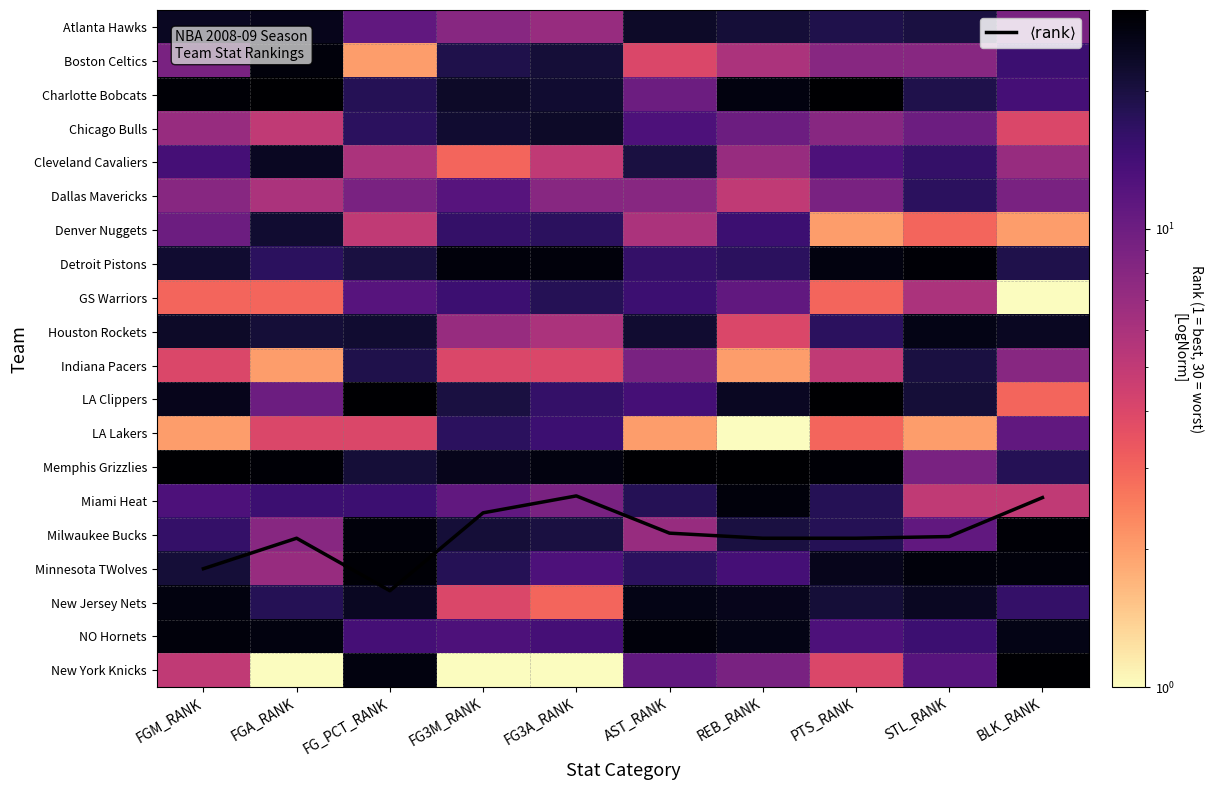

How many data points in Charlotte Bobcats are less than 23?

5